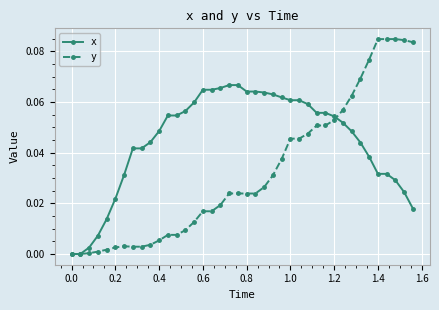

Which series has the largest range (max minus min)?

y